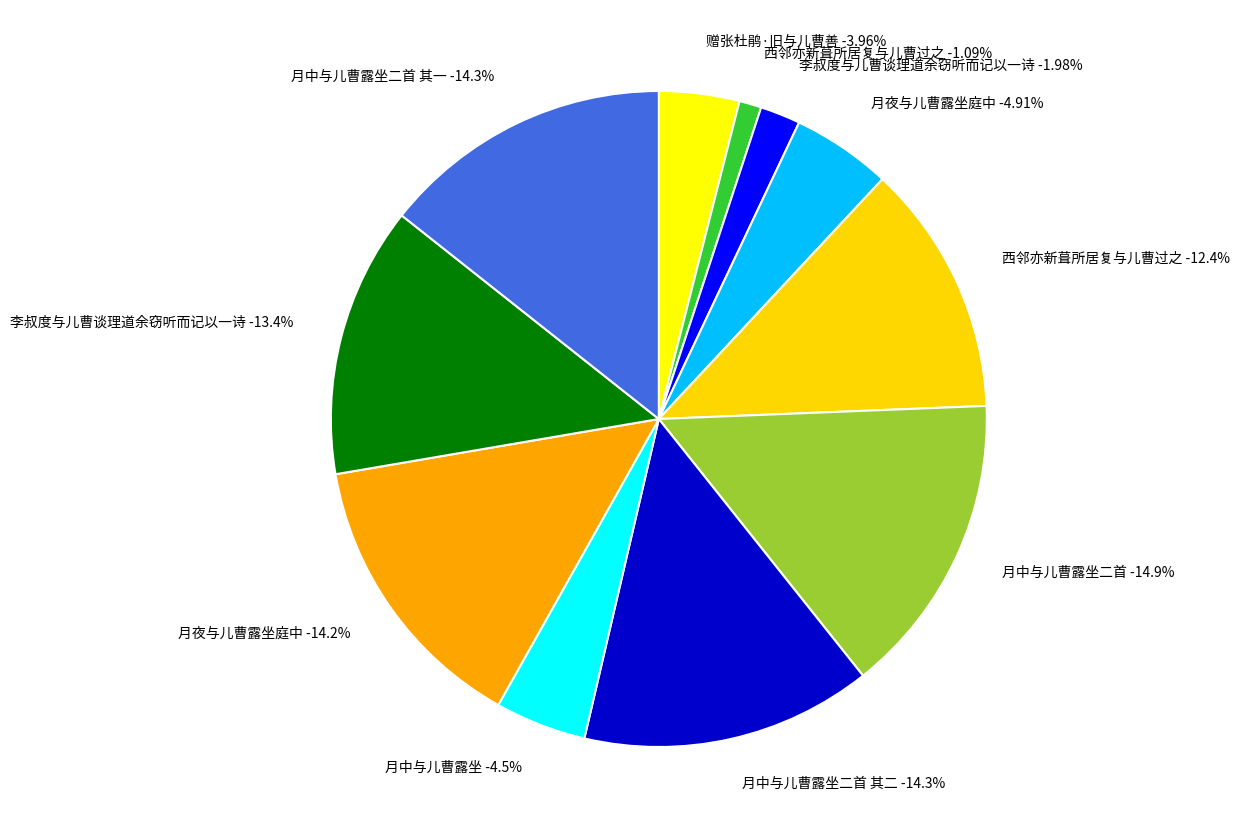

Count the number of slices in the pie.

11